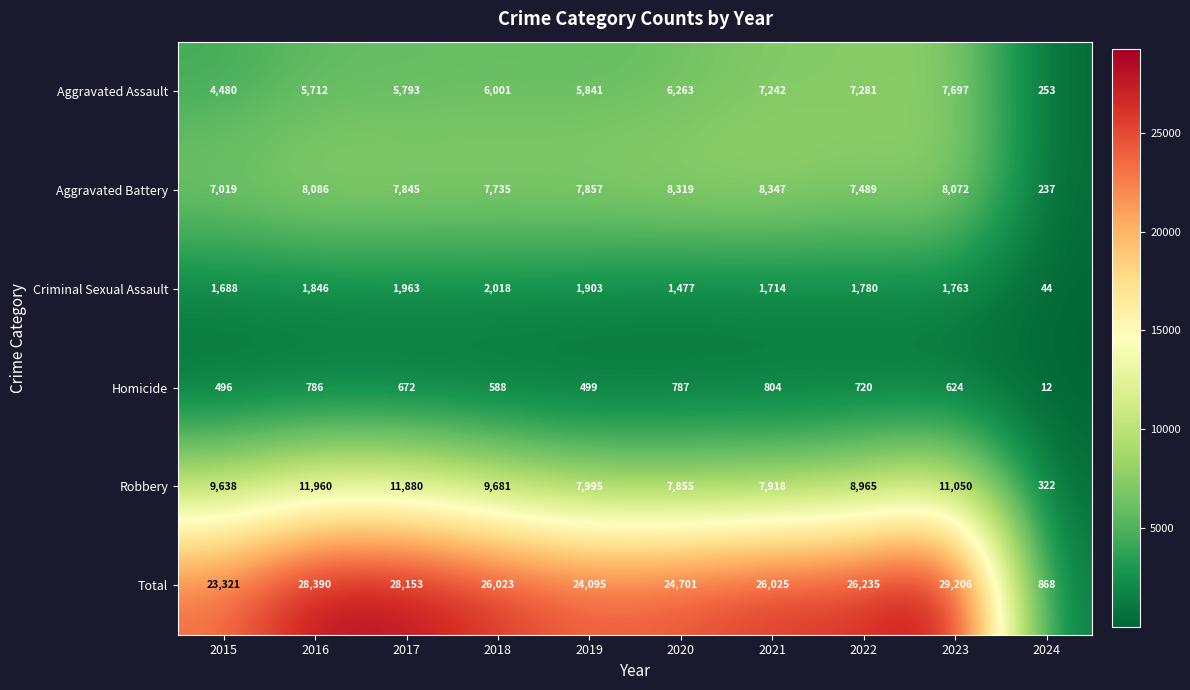

Is the value of Robbery at 2024 greater than the value of Homicide at 2019?

No